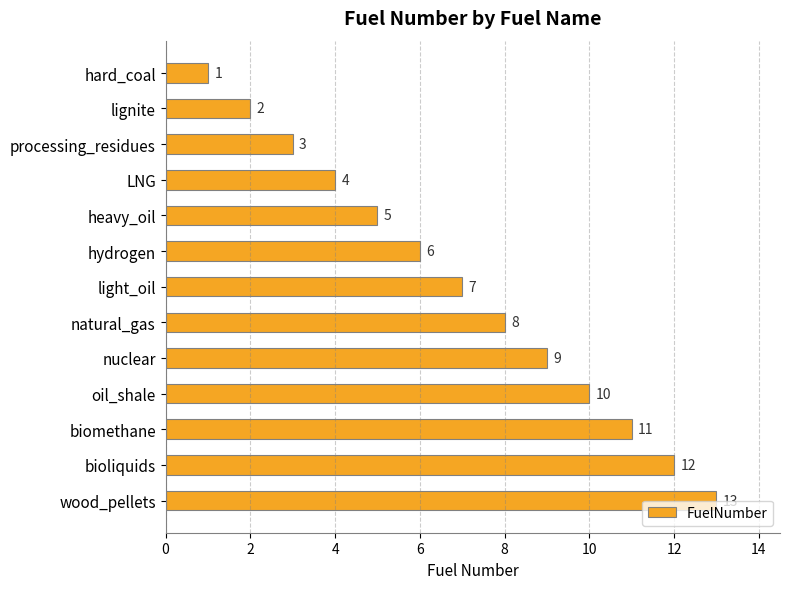

Where is the data nearest to the value 7?

light_oil